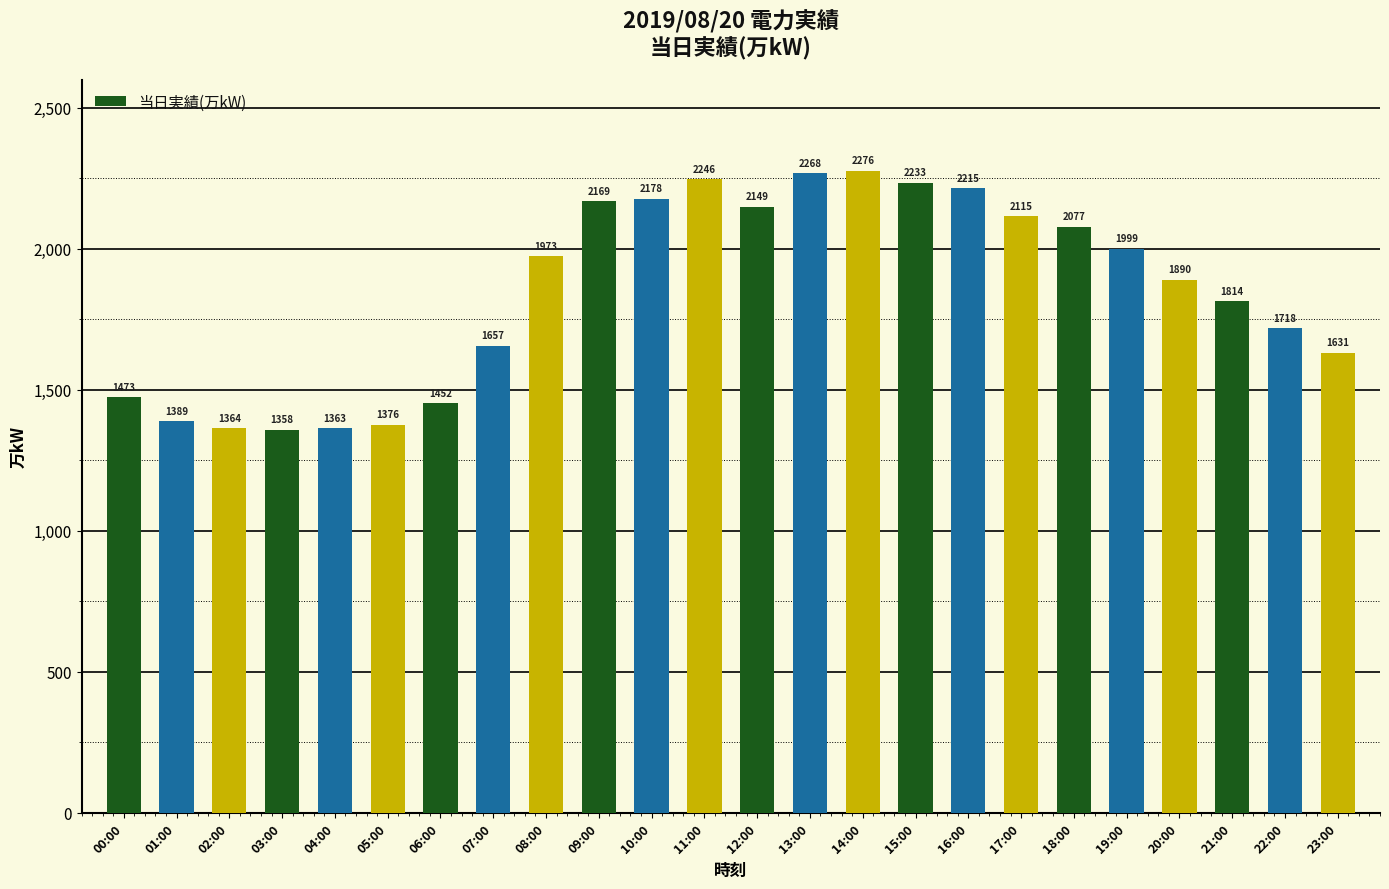

What is the label of the 24th bar from the right?

00:00